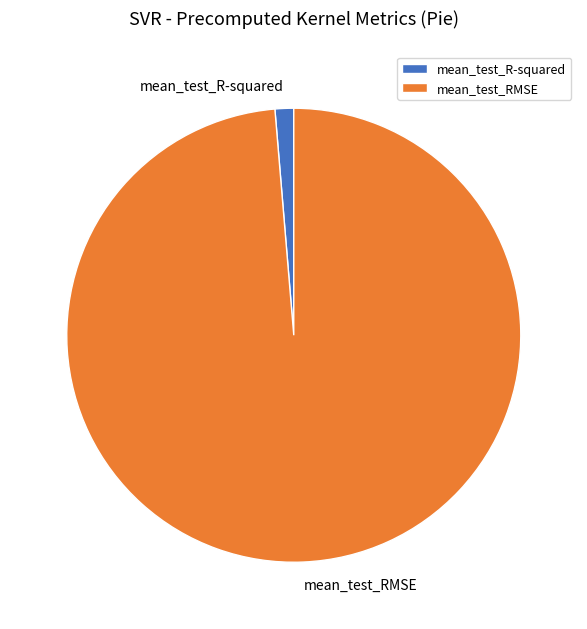

Do mean_test_R-squared and mean_test_RMSE together represent more than half of the pie?

Yes